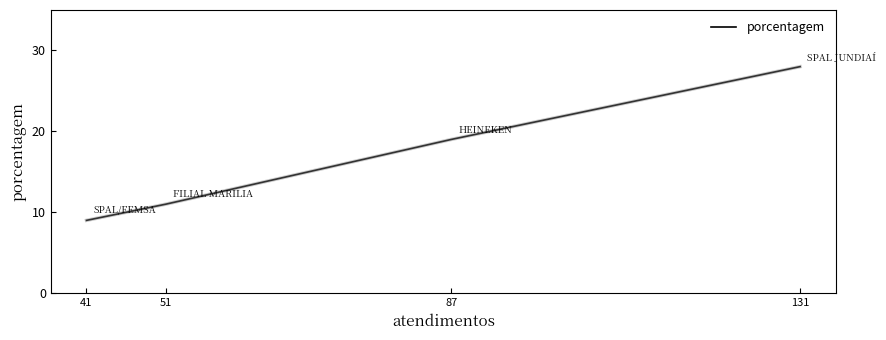

What is the greatest value displayed?

28